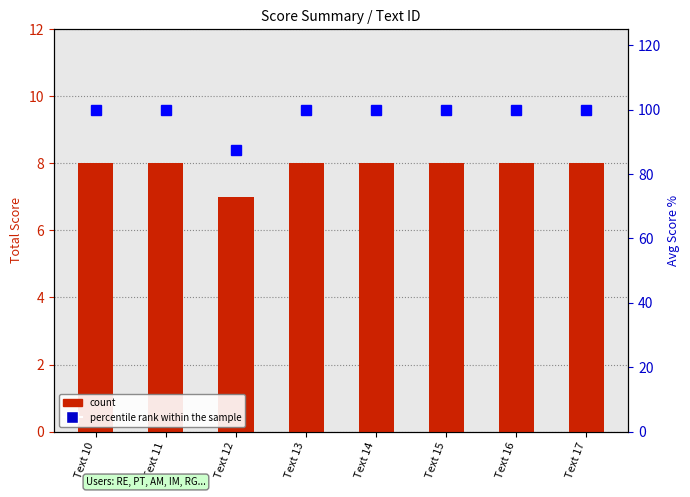

What is the maximum value for percentile rank within the sample?

100.0